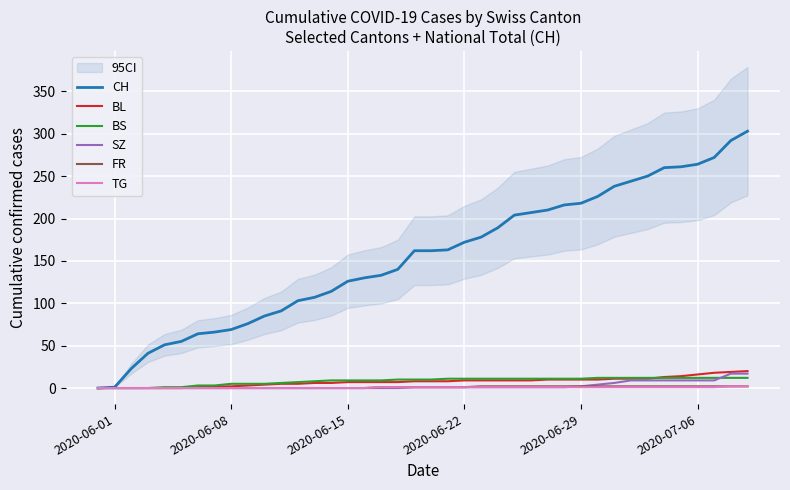

Reading left to right, transcribe all the data shown in this chart.

CH: 0	1	23	41	51	55	64	66	69	76	85	91	103	107	114	126	130	133	140	162	162	163	172	178	189	204	207	210	216	218	226	238	244	250	260	261	264	272	292	303
BL: 0	0	0	0	0	0	1	2	2	3	4	5	5	6	6	7	7	7	7	8	8	8	9	9	9	9	9	10	10	10	10	11	11	11	13	14	16	18	19	20
BS: 0	0	0	0	1	1	3	3	5	5	5	6	7	8	9	9	9	9	10	10	10	11	11	11	11	11	11	11	11	11	12	12	12	12	12	12	12	12	12	12
SZ: 0	0	0	0	0	0	0	0	0	0	0	0	0	0	0	0	0	0	0	1	1	1	1	1	1	1	1	1	1	2	4	6	9	9	9	9	9	9	17	17
FR: 0	0	0	0	0	0	0	0	0	0	0	0	0	0	0	0	0	1	1	1	1	1	1	2	2	2	2	2	2	2	2	2	2	2	2	2	2	2	2	2
TG: 0	0	0	0	0	0	0	0	0	0	0	0	0	0	0	0	0	1	1	1	1	1	1	1	1	1	1	1	1	1	1	1	1	1	1	1	1	1	2	2